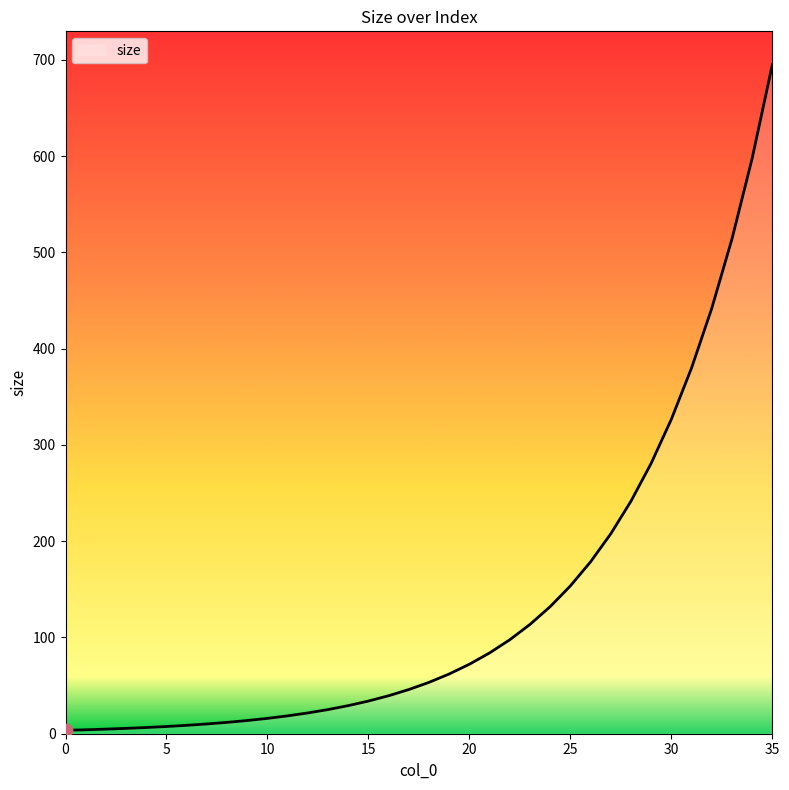

What is the greatest value displayed?

694.7